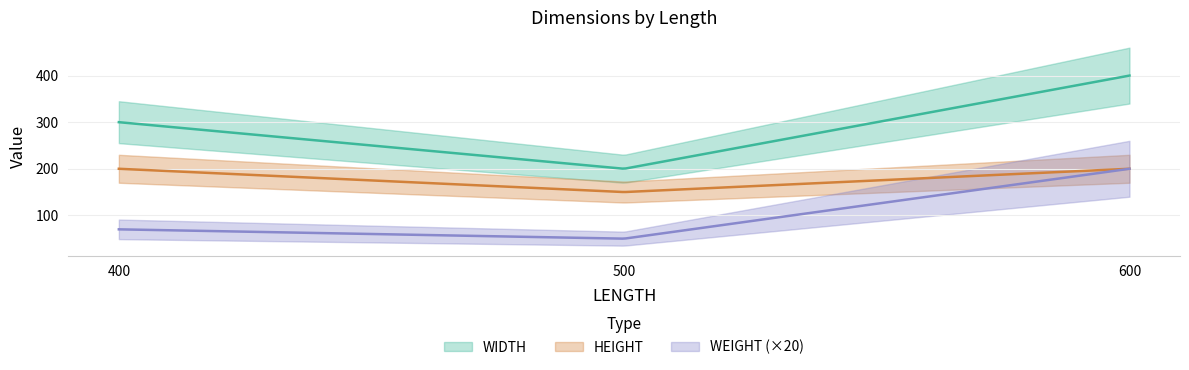

Is the value of HEIGHT at 500 greater than the value of WEIGHT at 600?

Yes